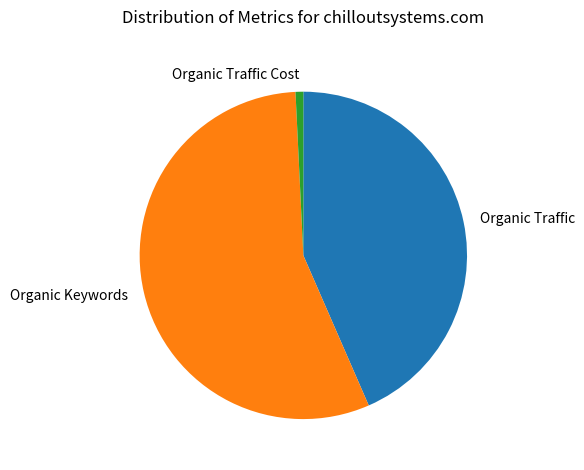

The Organic Traffic slice represents 43% of the pie. True or false?

True